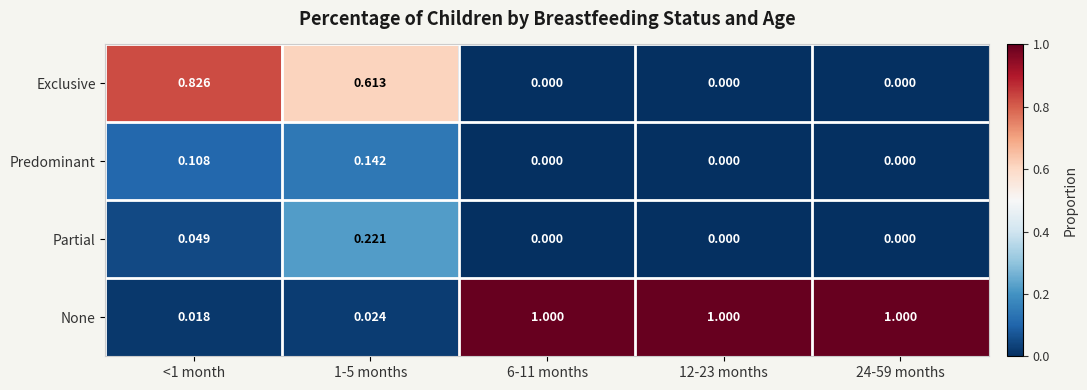

At which category is the sum across all series the highest?

<1 month